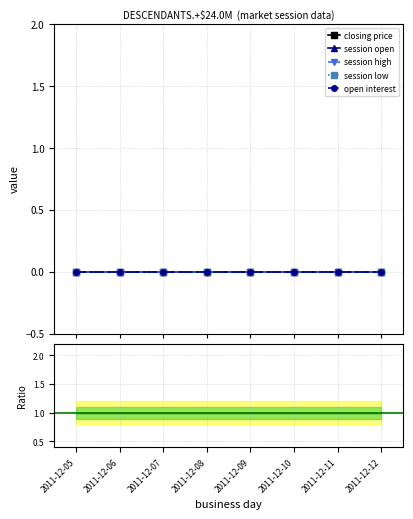

True or false: ratio (open/close) and session low cross at least once.

False